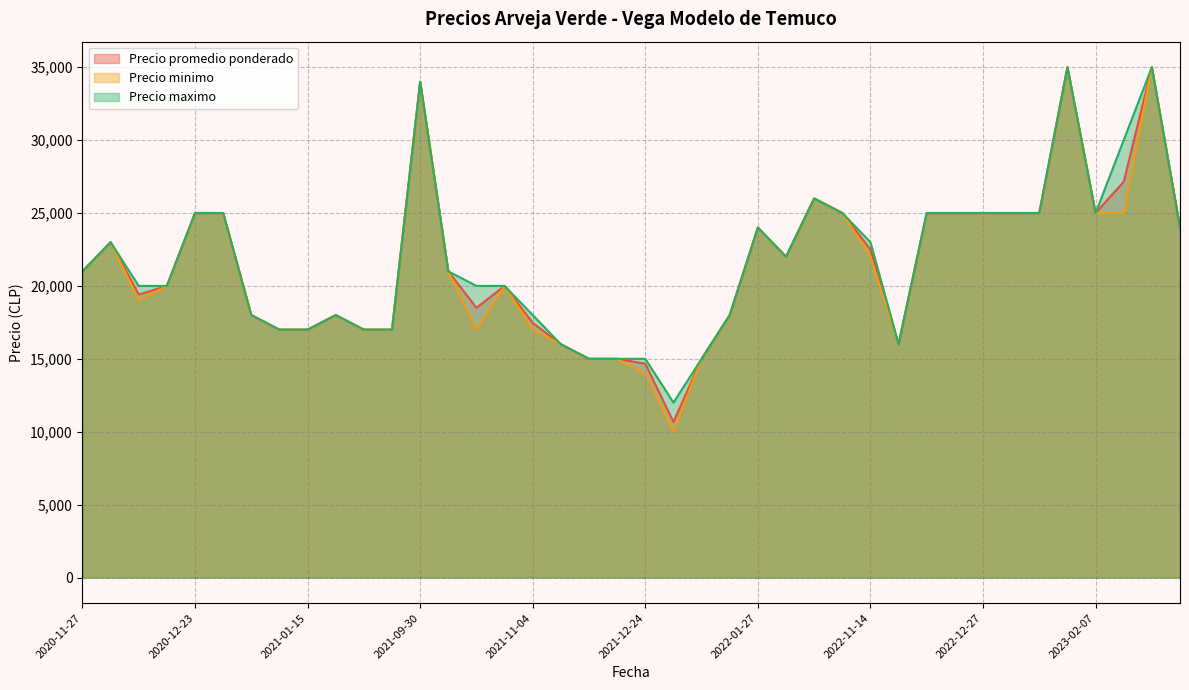

Which has a higher value, 2021-10-29 or 2021-11-04?

2021-10-29